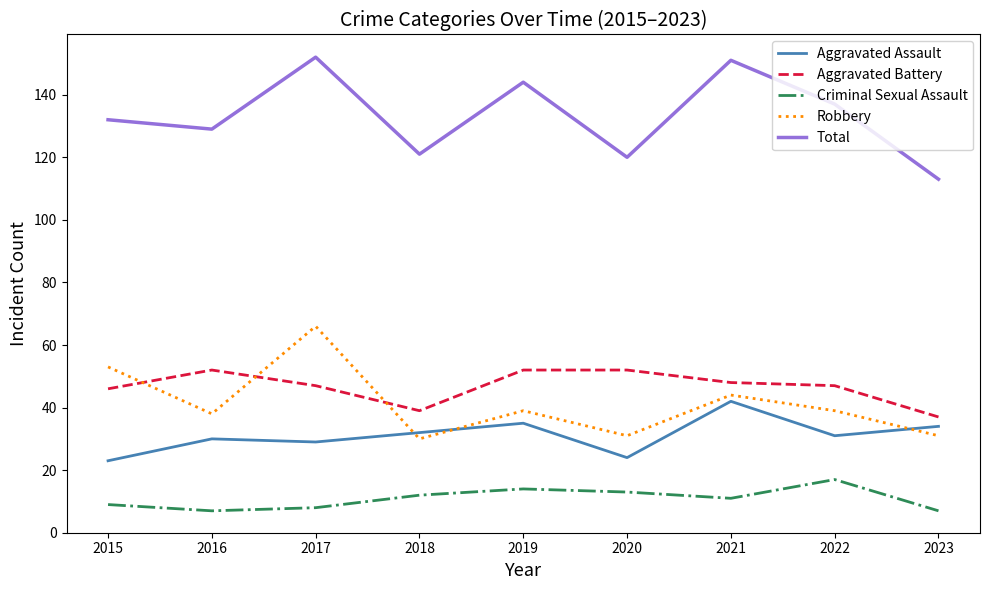

Rank the series by their maximum value, from highest to lowest.

Total, Robbery, Aggravated Battery, Aggravated Assault, Criminal Sexual Assault